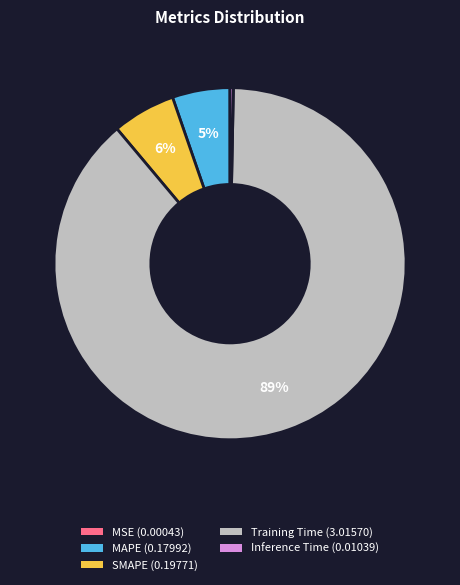

To the nearest percent, what percentage of the pie is SMAPE?

6%